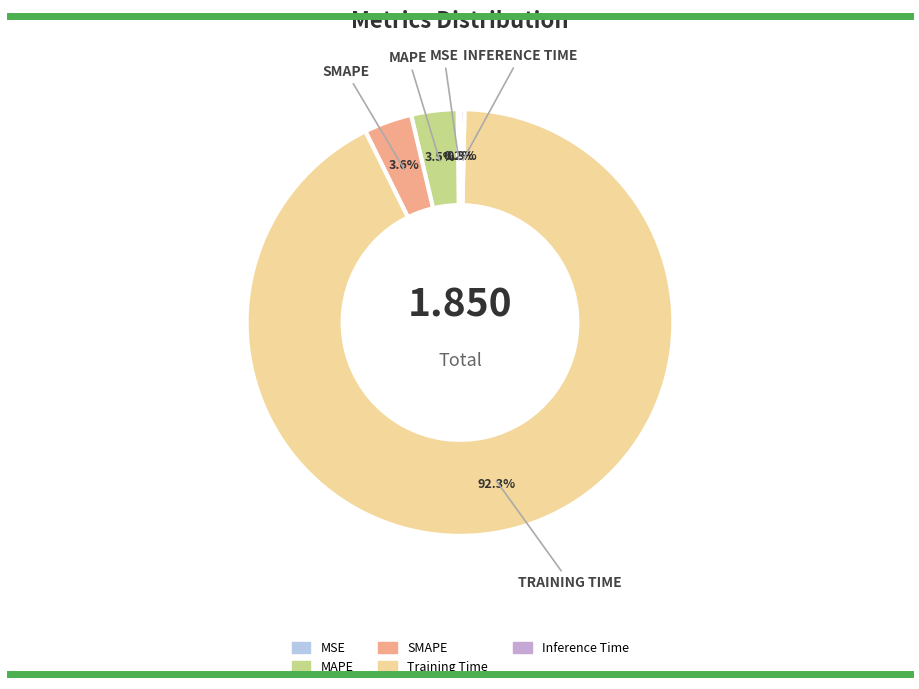

Which category has the biggest portion of the pie?

Training Time